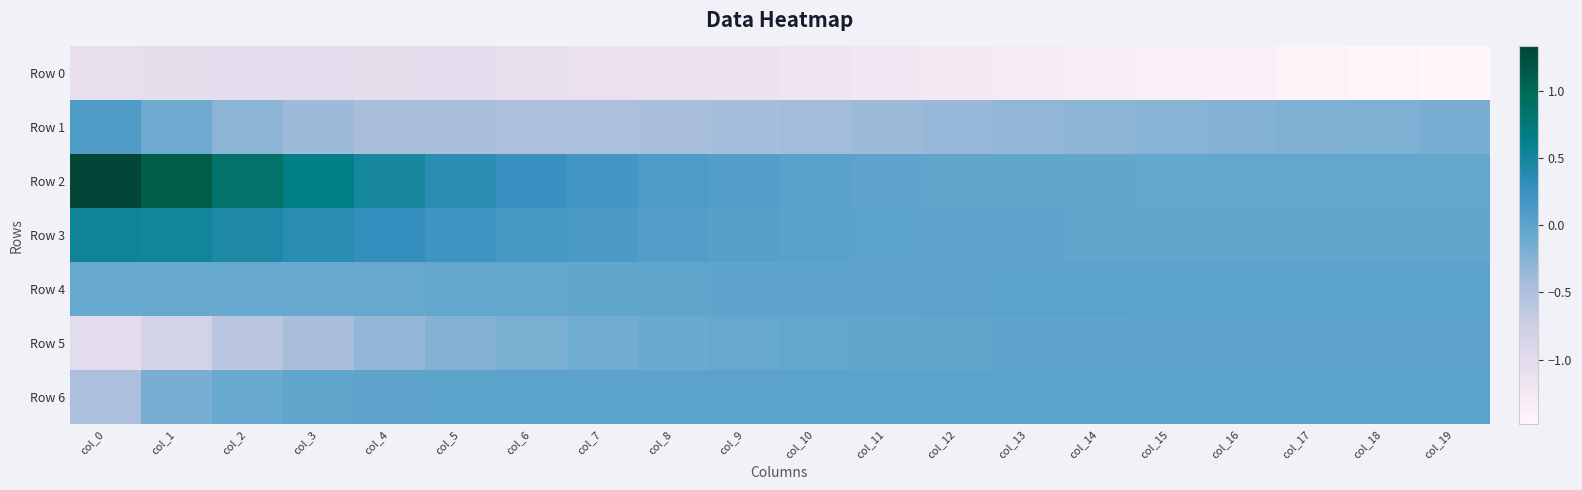

At which category is the sum across all series the highest?

col_1